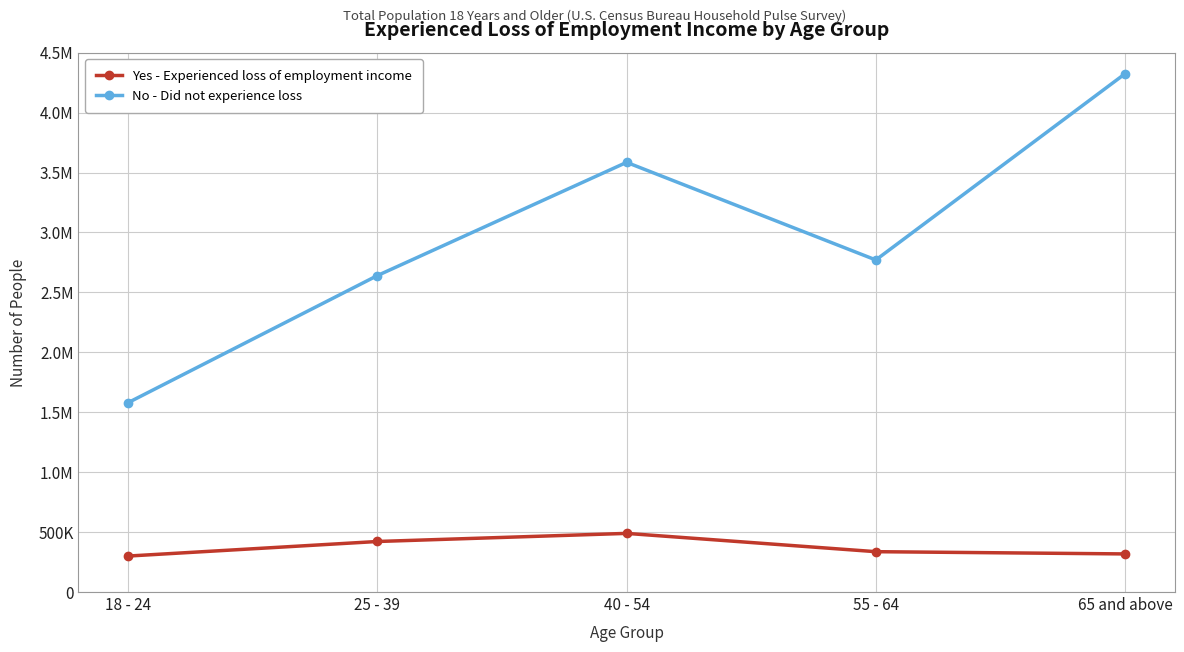

In Yes - Experienced loss of employment income, how many points are higher than both neighbors (excluding endpoints)?

1